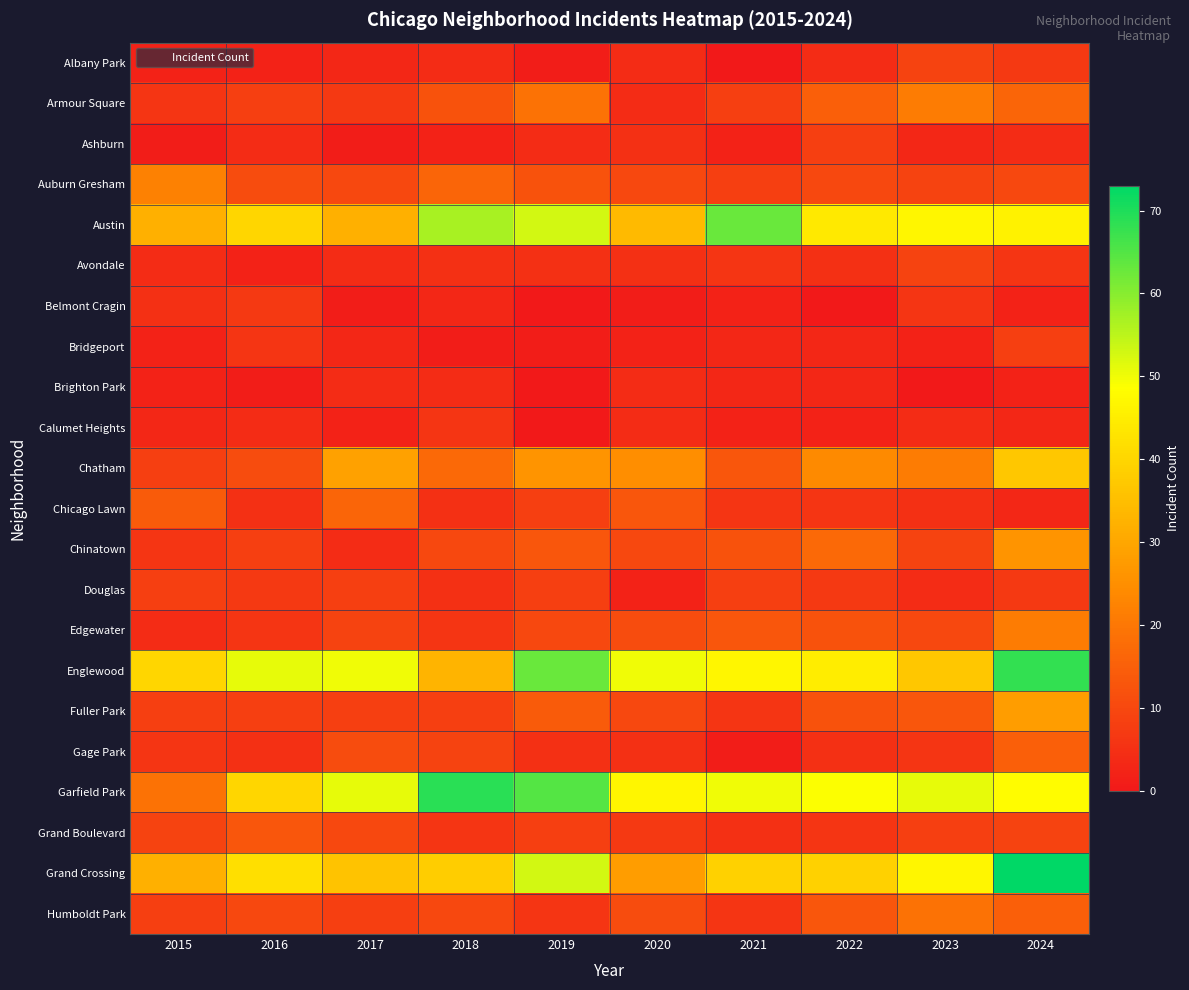

Reading left to right, extract all data points from this chart.

Albany Park: 2015=2	2016=2	2017=3	2018=4	2019=1	2020=4	2021=0	2022=4	2023=9	2024=7
Armour Square: 2015=6	2016=8	2017=7	2018=12	2019=19	2020=4	2021=8	2022=15	2023=21	2024=16
Ashburn: 2015=1	2016=4	2017=1	2018=2	2019=4	2020=5	2021=2	2022=8	2023=3	2024=4
Auburn Gresham: 2015=22	2016=11	2017=10	2018=16	2019=12	2020=10	2021=8	2022=10	2023=9	2024=10
Austin: 2015=32	2016=40	2017=32	2018=57	2019=53	2020=34	2021=63	2022=44	2023=47	2024=46
Avondale: 2015=4	2016=2	2017=4	2018=5	2019=5	2020=5	2021=6	2022=5	2023=9	2024=6
Belmont Cragin: 2015=5	2016=7	2017=1	2018=3	2019=0	2020=1	2021=2	2022=0	2023=6	2024=2
Bridgeport: 2015=2	2016=6	2017=3	2018=1	2019=1	2020=2	2021=3	2022=3	2023=2	2024=8
Brighton Park: 2015=2	2016=1	2017=4	2018=4	2019=0	2020=4	2021=3	2022=3	2023=0	2024=2
Calumet Heights: 2015=3	2016=4	2017=2	2018=6	2019=0	2020=4	2021=2	2022=2	2023=4	2024=3
Chatham: 2015=8	2016=11	2017=29	2018=17	2019=26	2020=25	2021=13	2022=24	2023=21	2024=37
Chicago Lawn: 2015=14	2016=5	2017=16	2018=5	2019=8	2020=13	2021=6	2022=6	2023=5	2024=3
Chinatown: 2015=6	2016=8	2017=4	2018=10	2019=13	2020=10	2021=12	2022=17	2023=9	2024=26
Douglas: 2015=8	2016=7	2017=8	2018=5	2019=8	2020=2	2021=8	2022=7	2023=4	2024=7
Edgewater: 2015=4	2016=6	2017=9	2018=6	2019=10	2020=11	2021=13	2022=12	2023=10	2024=21
Englewood: 2015=40	2016=51	2017=50	2018=33	2019=63	2020=50	2021=47	2022=45	2023=37	2024=68
Fuller Park: 2015=8	2016=8	2017=8	2018=8	2019=14	2020=10	2021=6	2022=12	2023=13	2024=28
Gage Park: 2015=6	2016=5	2017=11	2018=9	2019=5	2020=5	2021=1	2022=5	2023=6	2024=15
Garfield Park: 2015=19	2016=40	2017=51	2018=69	2019=65	2020=47	2021=50	2022=49	2023=51	2024=48
Grand Boulevard: 2015=9	2016=13	2017=10	2018=6	2019=8	2020=7	2021=5	2022=6	2023=8	2024=9
Grand Crossing: 2015=32	2016=42	2017=36	2018=38	2019=53	2020=28	2021=39	2022=39	2023=47	2024=73
Humboldt Park: 2015=8	2016=10	2017=8	2018=10	2019=6	2020=11	2021=6	2022=13	2023=19	2024=15